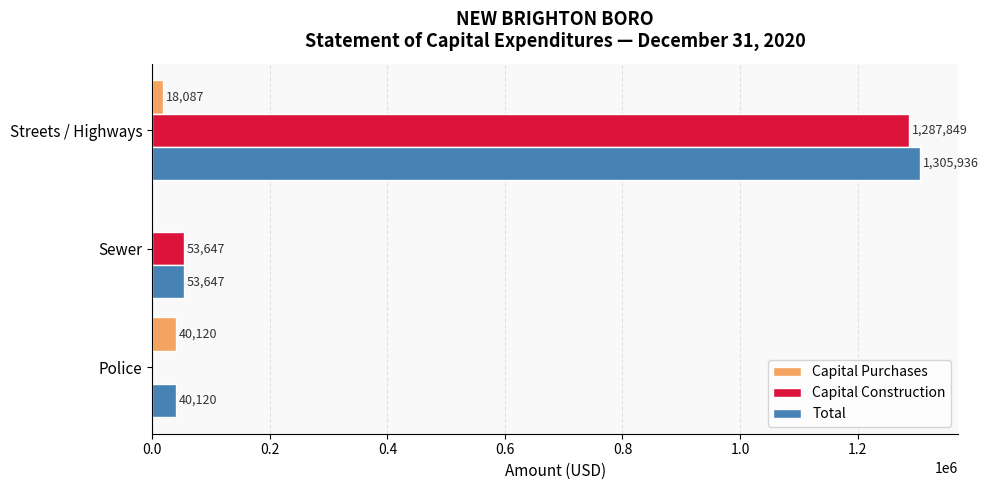

How many values in Capital Purchases are above zero?

2